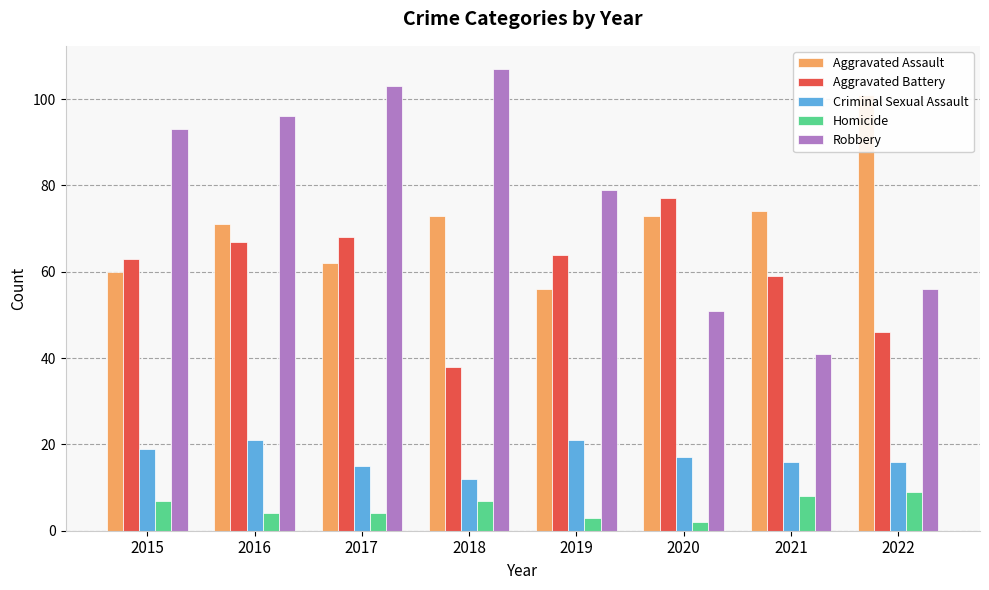

At how many categories does at least one series exceed 47?

8